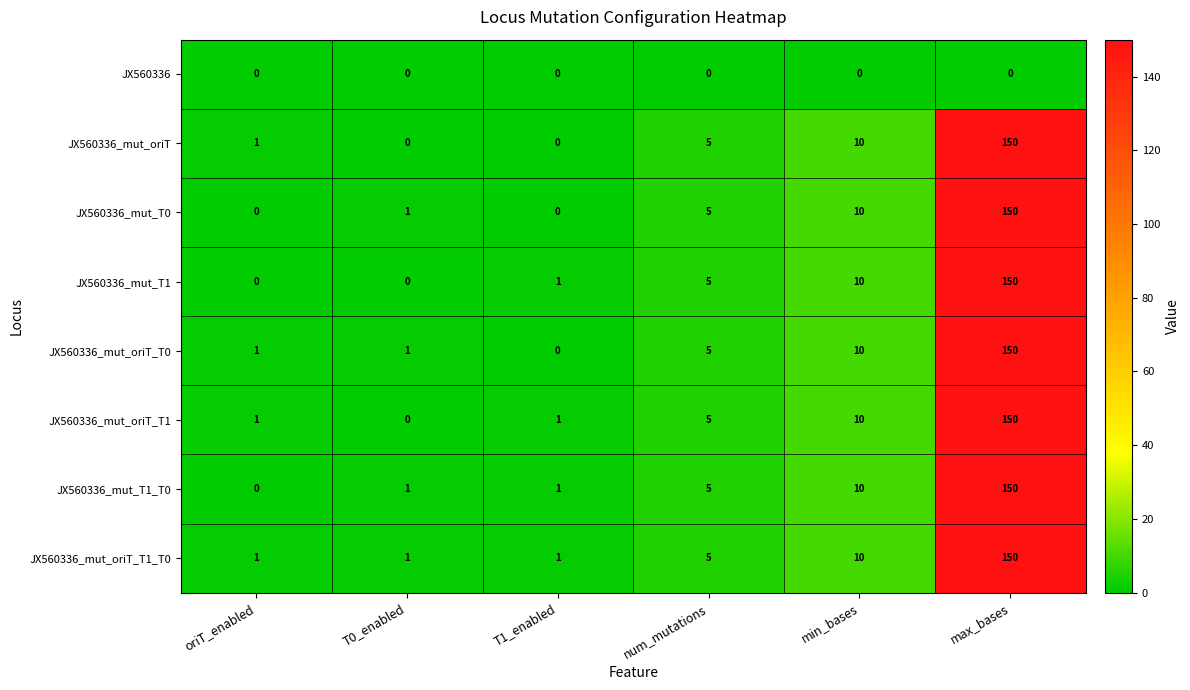

How many series are shown in this chart?

8